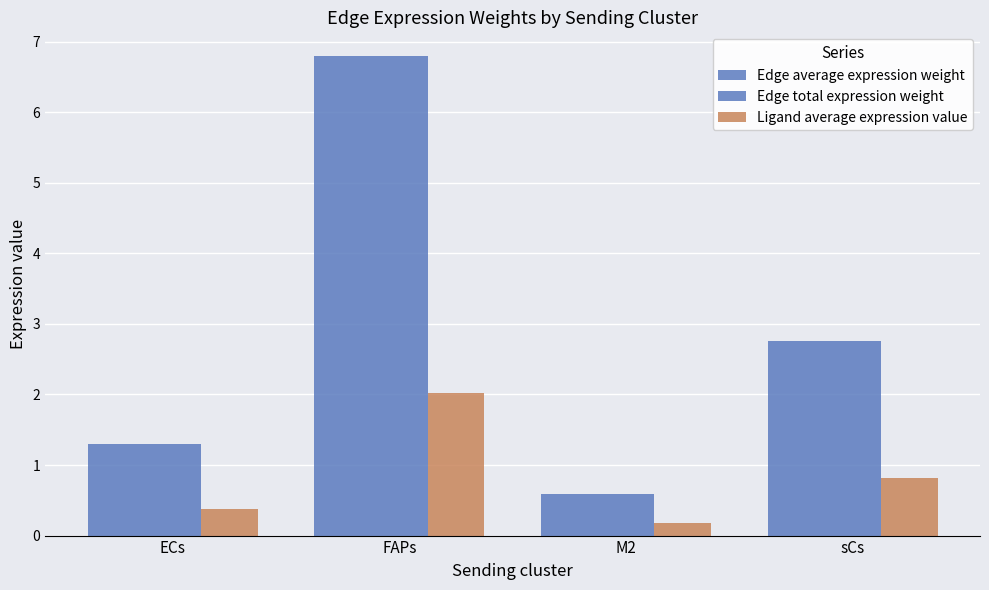

What is the difference between the second highest and second lowest values in the Ligand average expression value series?

0.4